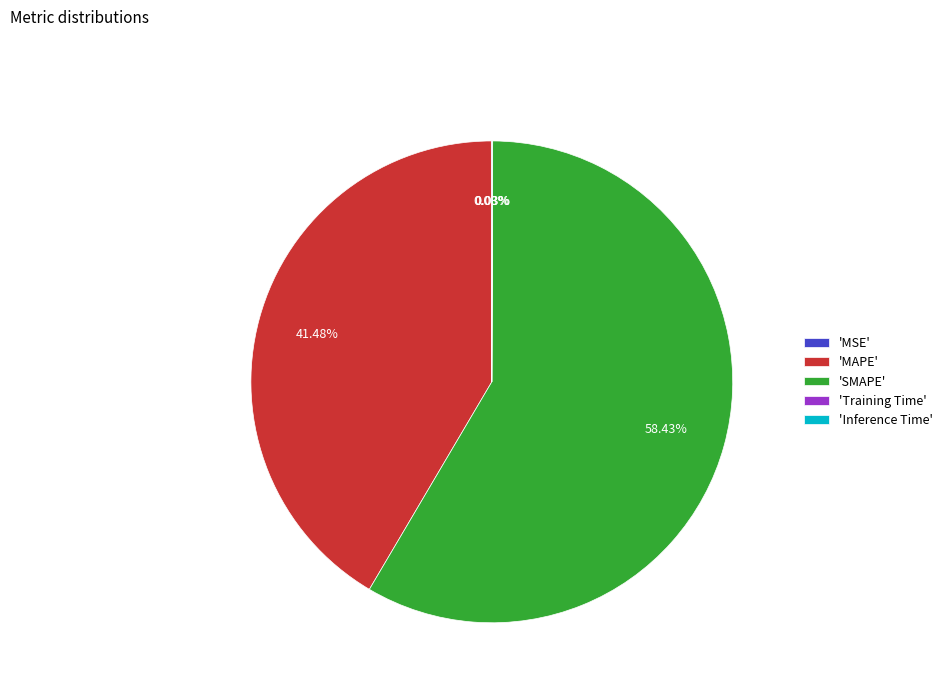

Which category has the biggest portion of the pie?

'SMAPE'